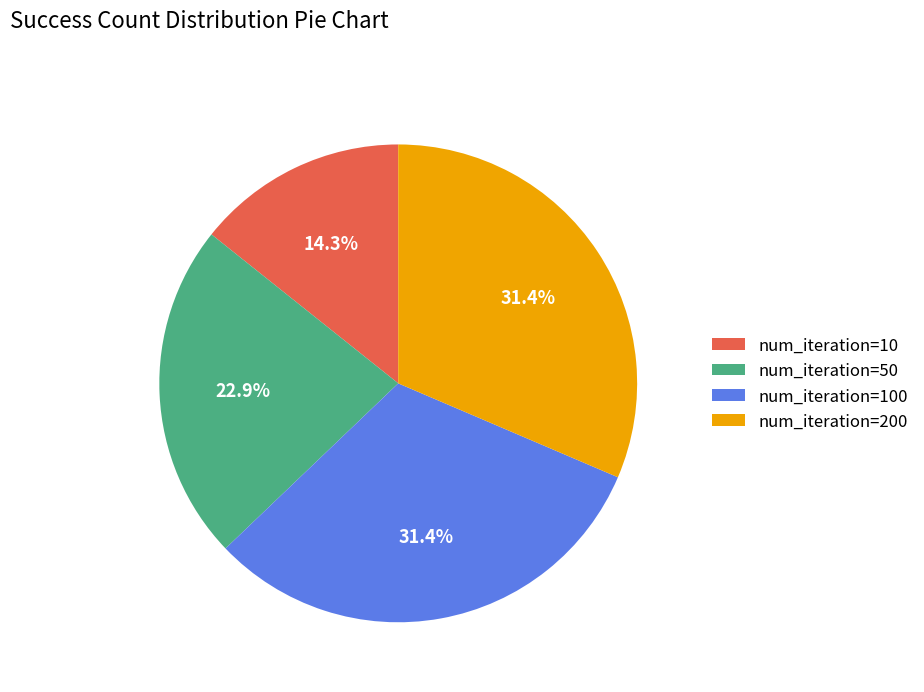

Which category has the smallest portion of the pie?

num_iteration=10